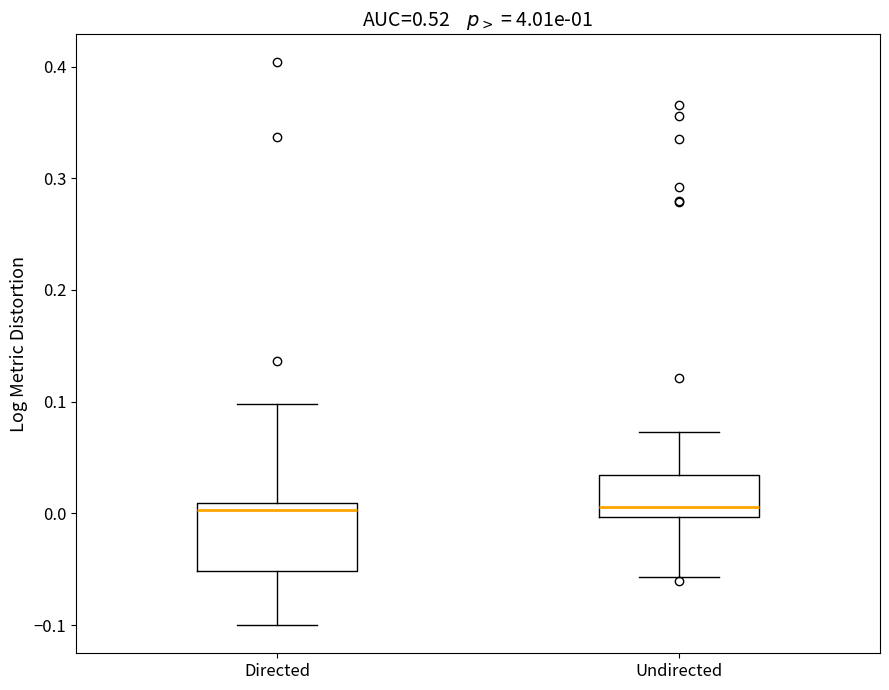

Where does the upper whisker of the box for Directed end on the y-axis? The values are not printed on the chart, so give them approximately, as read against the axis.

0.10